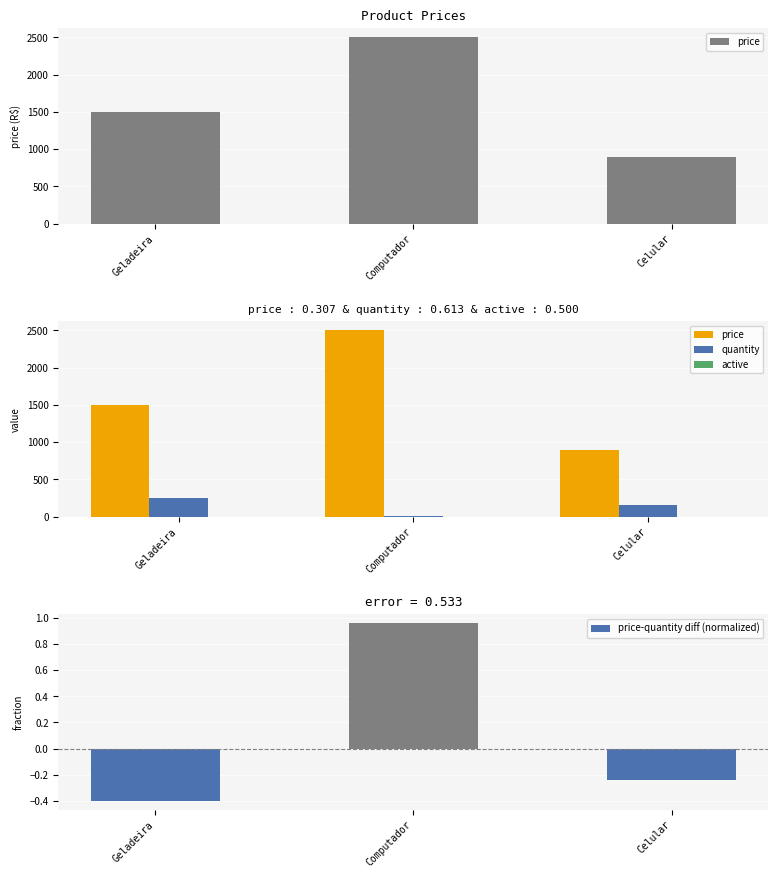

Between Geladeira and Computador, which series saw the biggest shift?

price